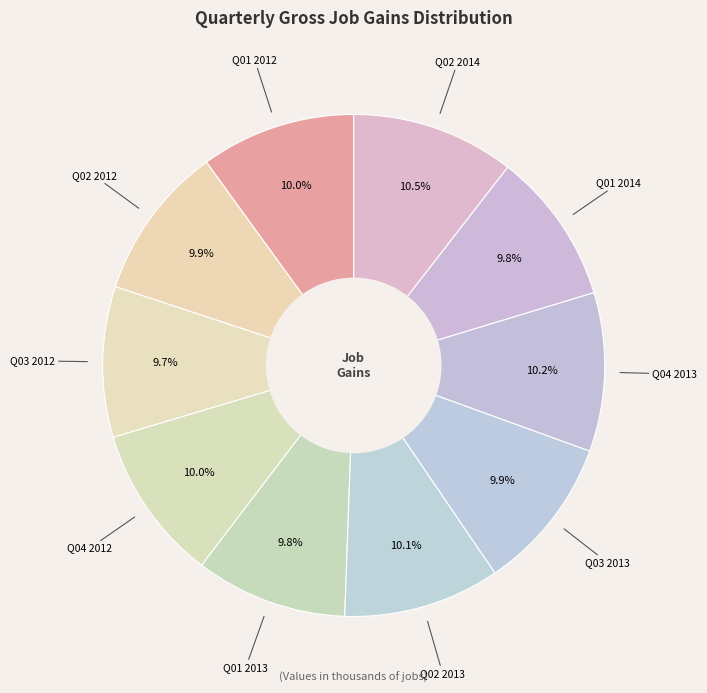

How many slices are in this pie chart?

10